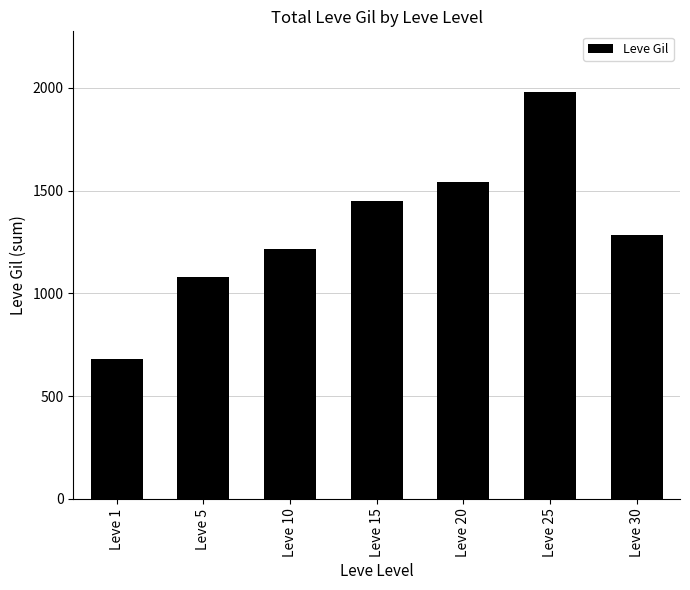

List the labels in order of value, smallest first.

Leve 1, Leve 5, Leve 10, Leve 30, Leve 15, Leve 20, Leve 25